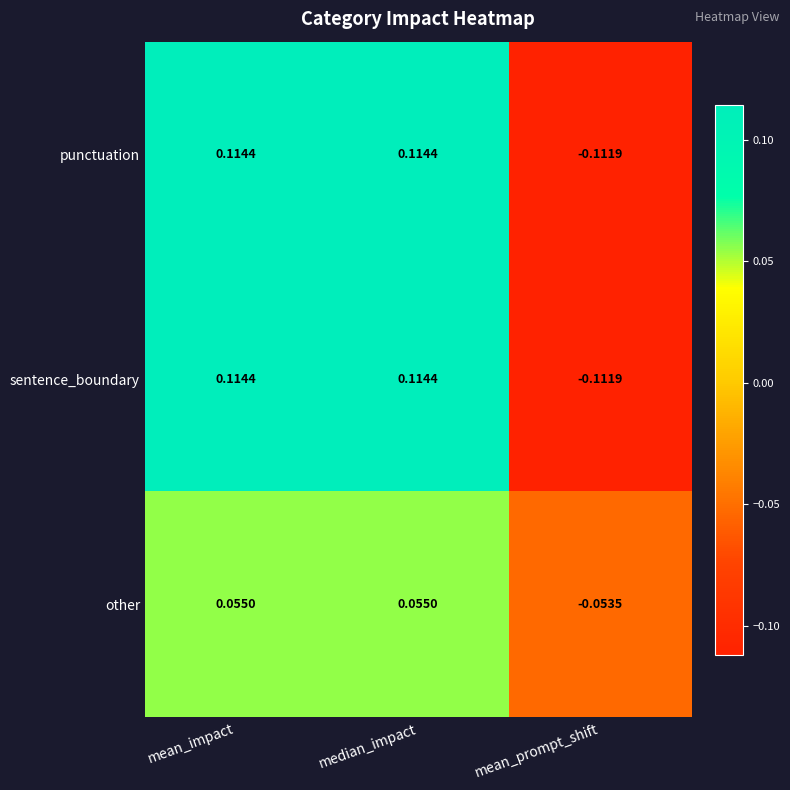

Which label corresponds to the smallest value in the chart?

mean_prompt_shift